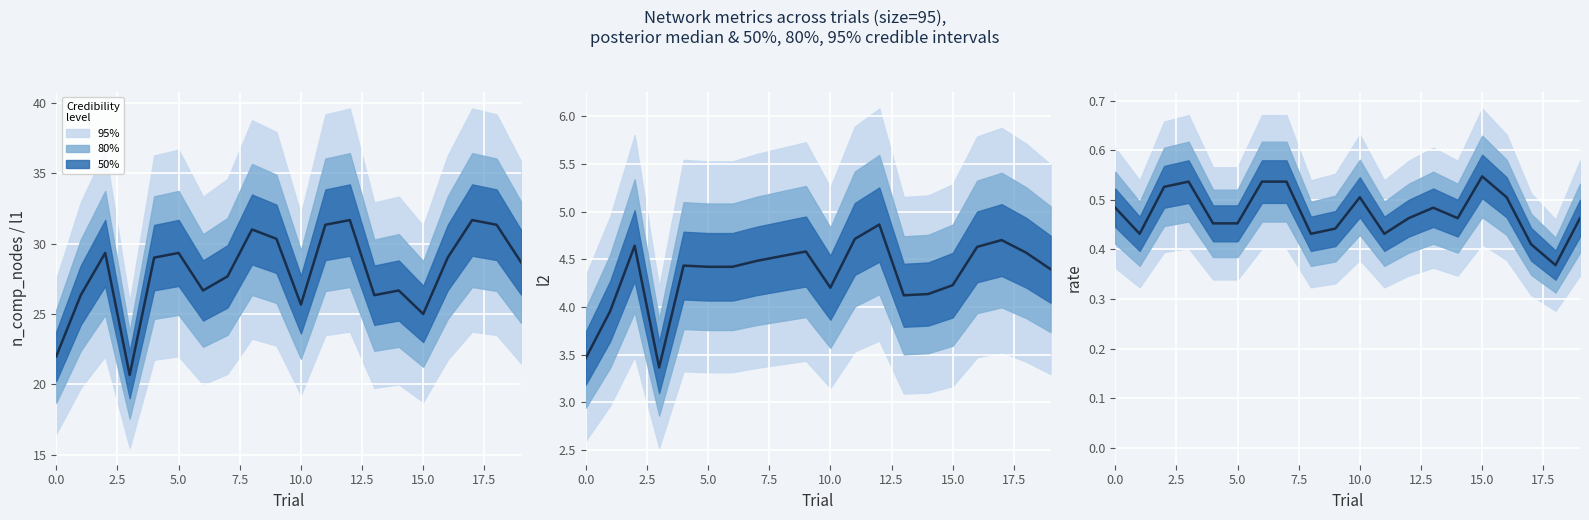

The value at 11 is 0.6. True or false?

False